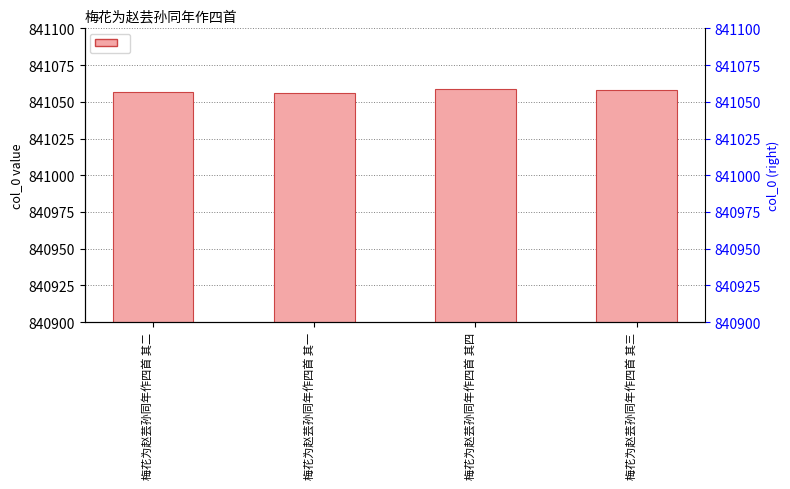

What is the average value?

841058